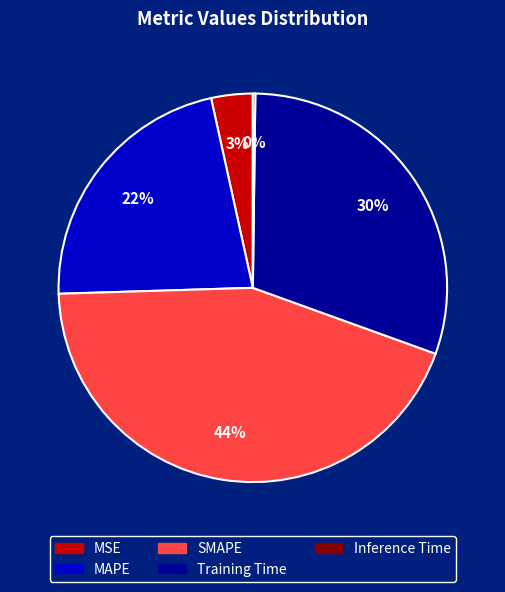

Is it true that MAPE is 16% of the pie?

False